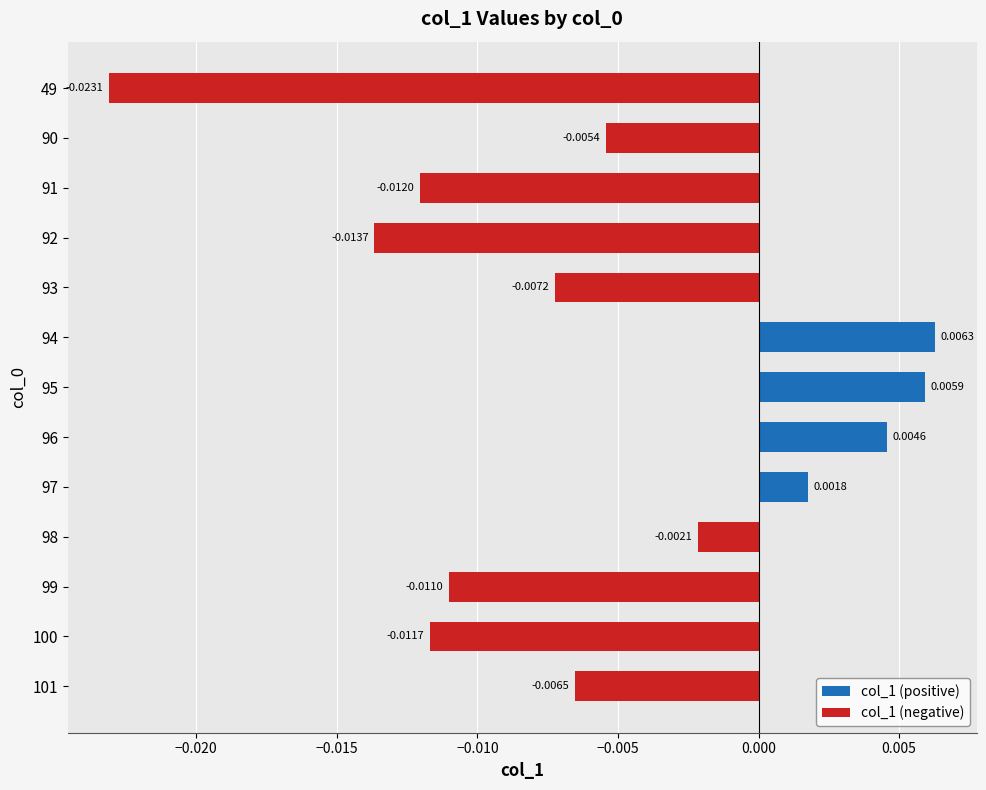

Rank the categories by value from highest to lowest.

94, 95, 96, 97, 98, 90, 101, 93, 99, 100, 91, 92, 49